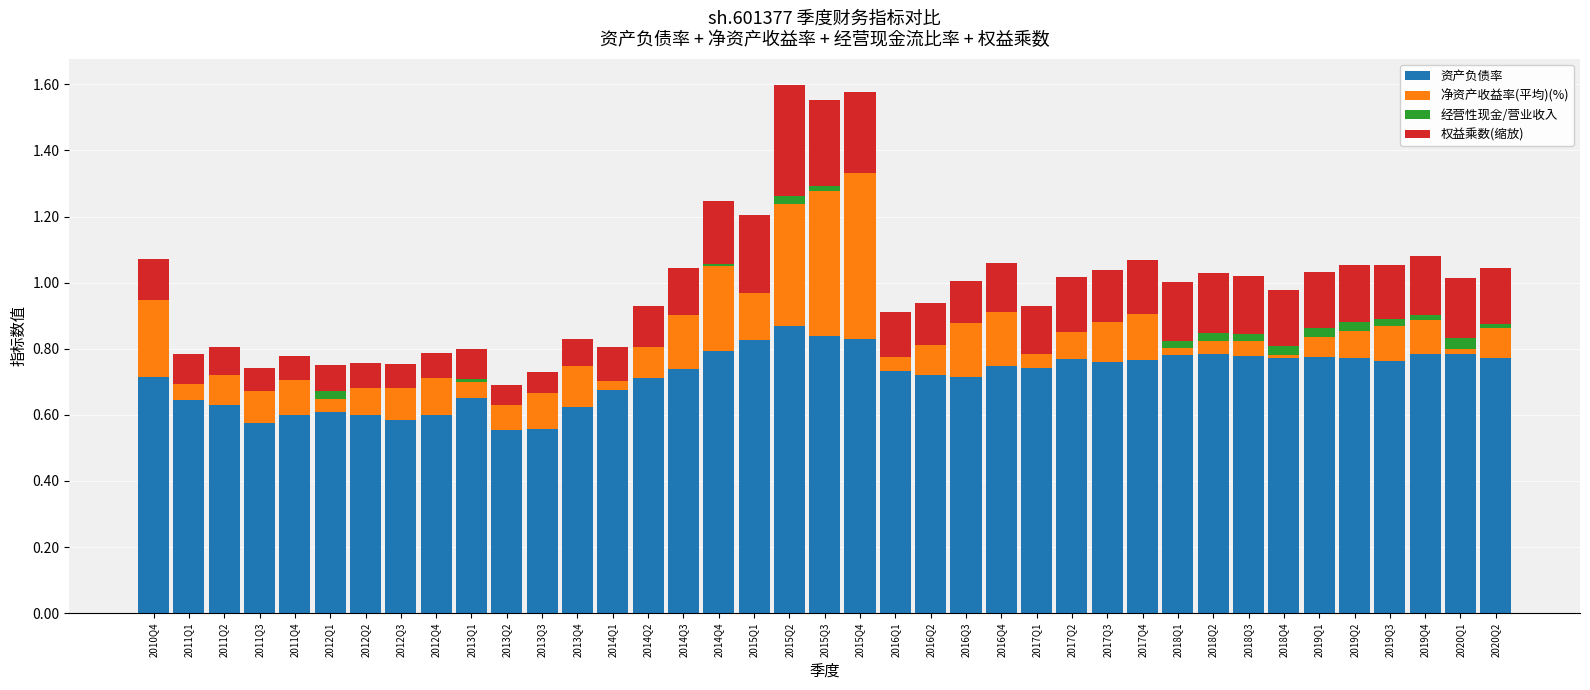

Are the bars horizontal?

No